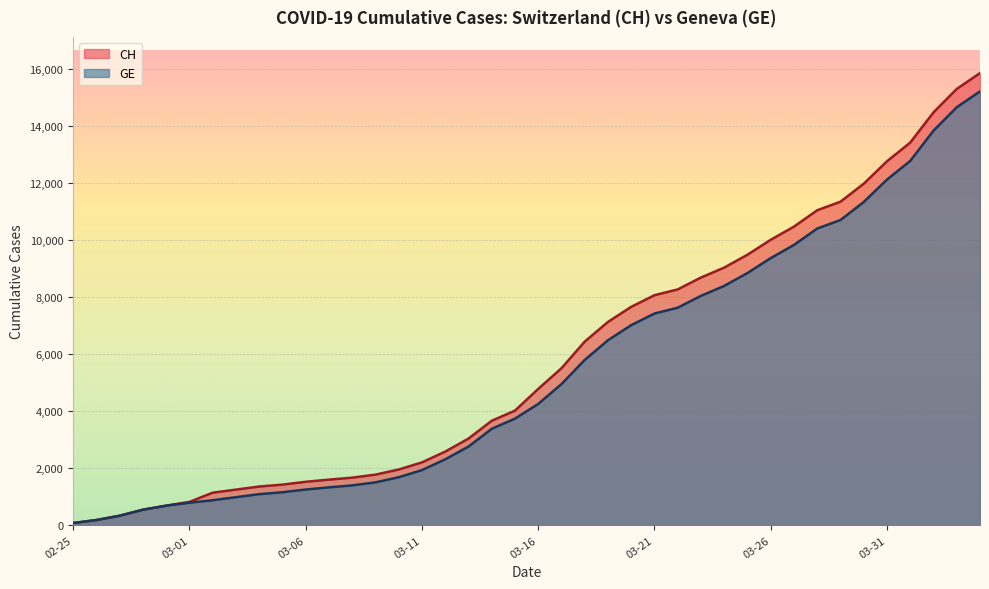

At which category is the sum across all series the highest?

2020-04-04